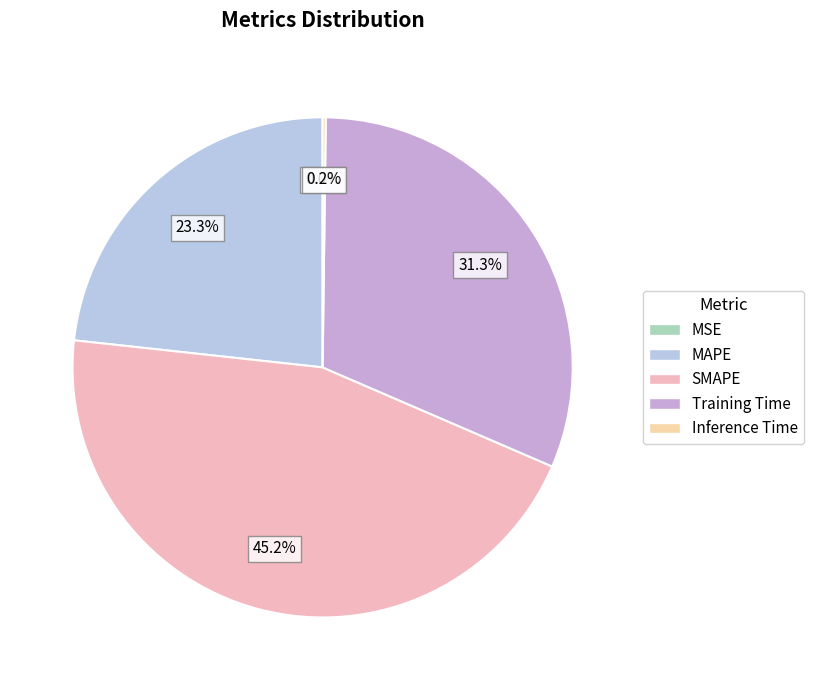

Which slice is the largest?

SMAPE